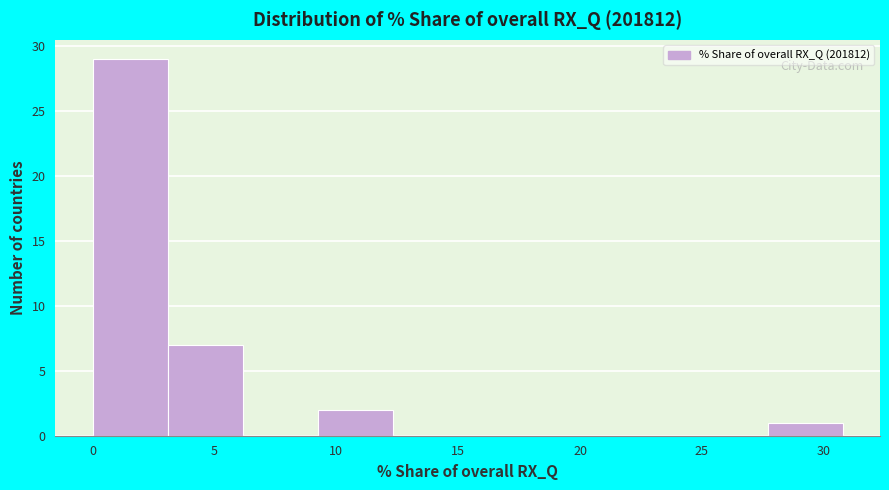

What is the height of the bar covering 3.0 to 6.0 on the x-axis? Neither the bar edges nor the heights are printed on the chart, so give them approximately, as read against the axes.

7